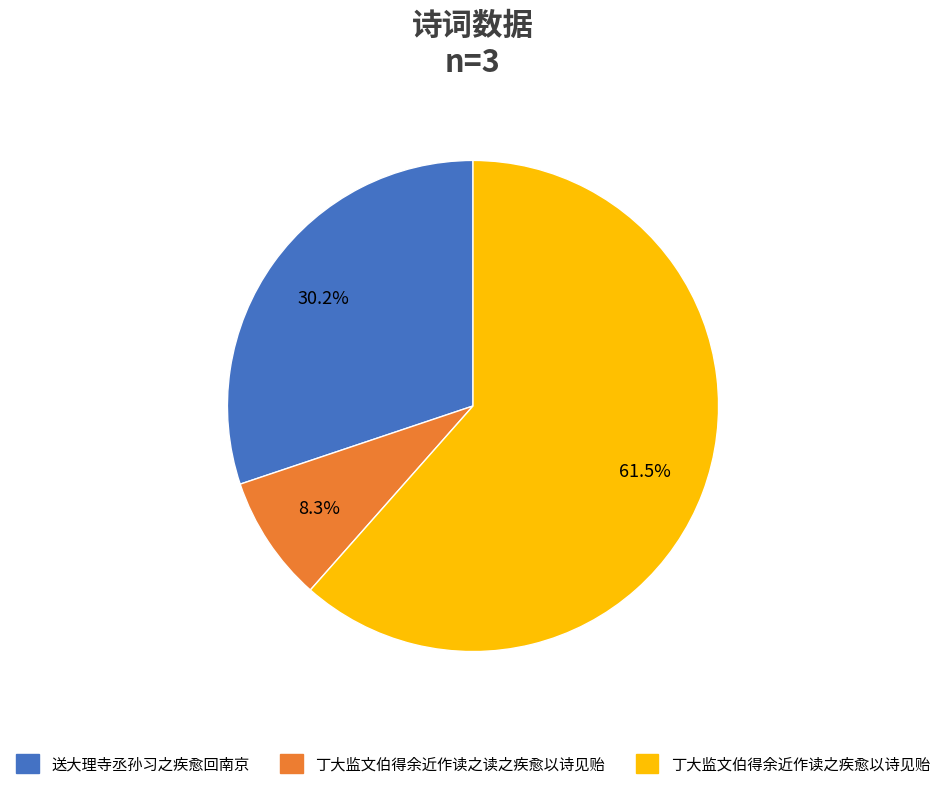

Is it true that 丁大监文伯得余近作读之读之疾愈以诗见贻 is 13% of the pie?

False